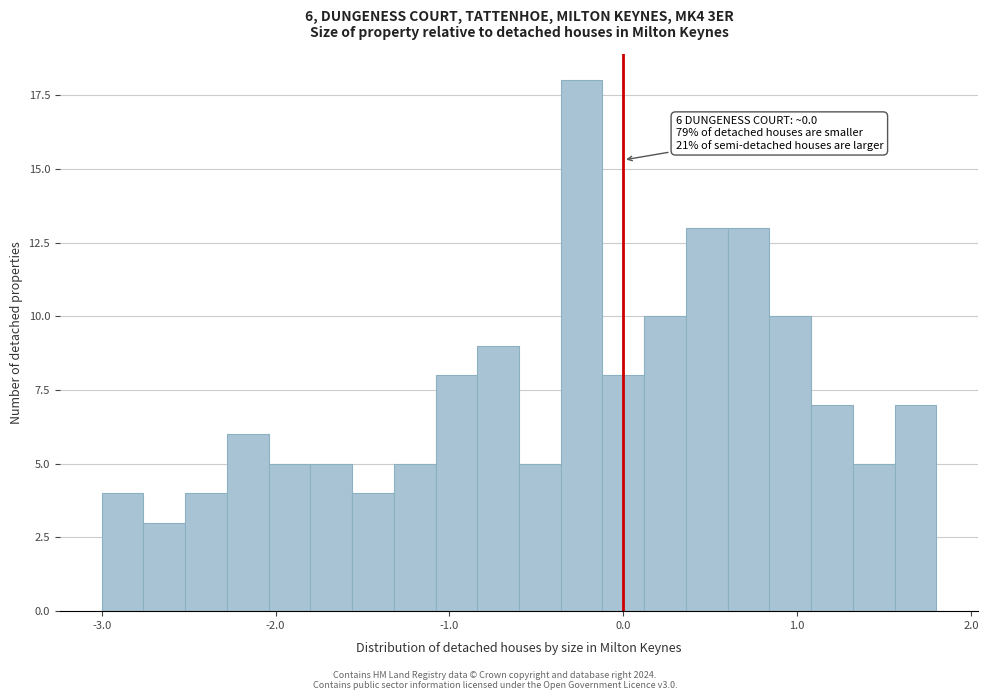

Read against the x-axis, roughly where is the centre of the tallest bar?

-0.2